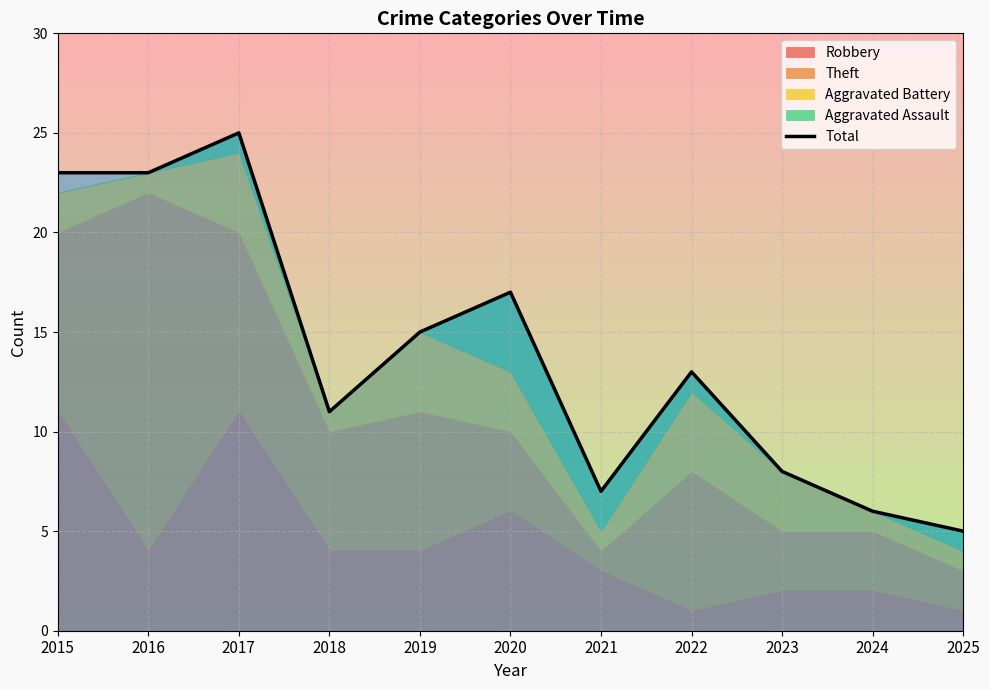

At which category does the chart reach its minimum across all series?

2025